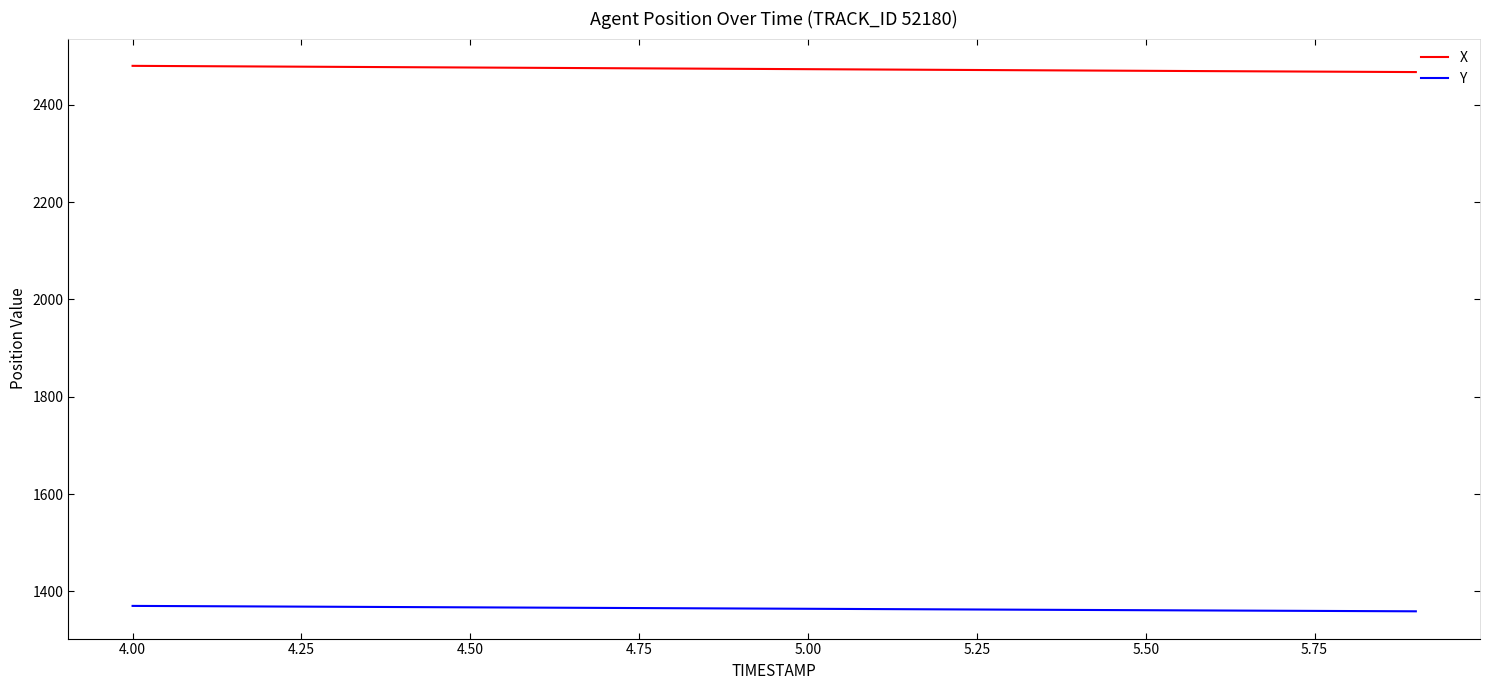

Is this an area chart (filled region under the line)?

No